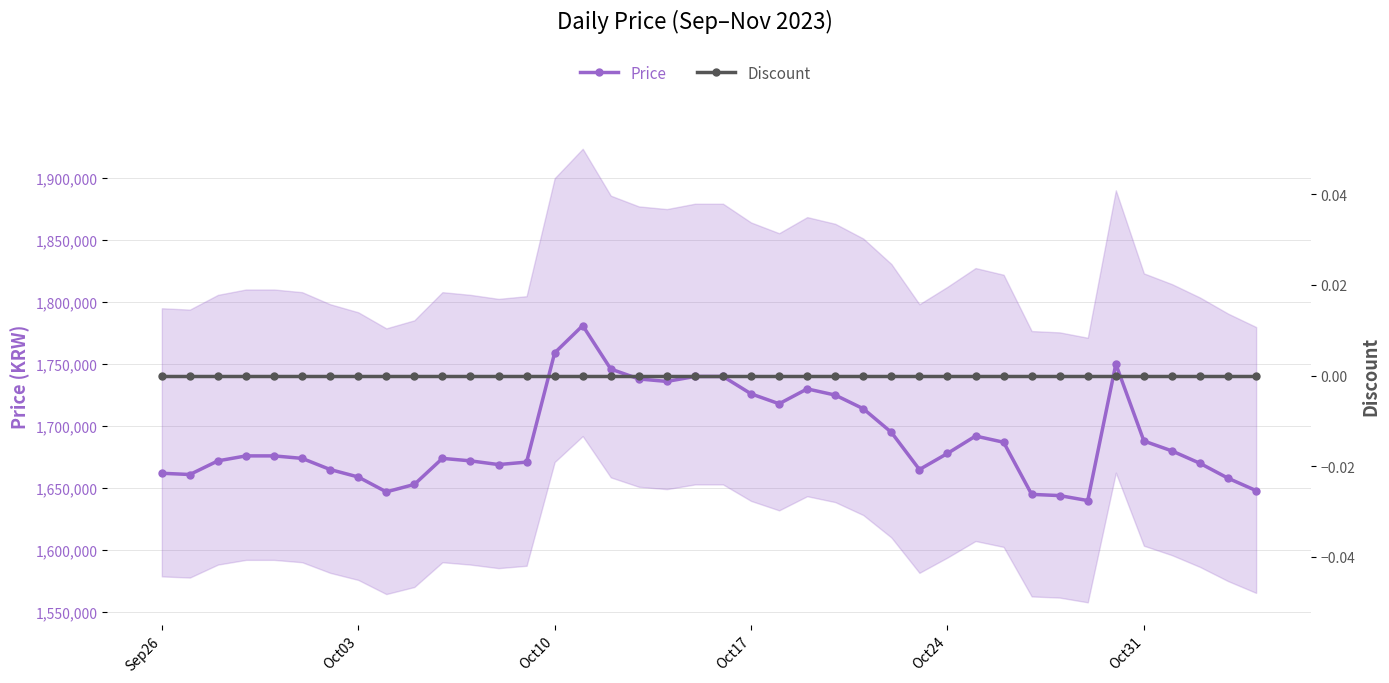

Reading left to right, what are all the values shown in this chart?

Price: 1662000	1661000	1672000	1676000	1676000	1674000	1665000	1659000	1647000	1653000	1674000	1672000	1669000	1671000	1759000	1781000	1746000	1738000	1736000	1740000	1740000	1726000	1718000	1730000	1725000	1714000	1695000	1665000	1678000	1692000	1687000	1645000	1644000	1640000	1750000	1688000	1680000	1670000	1658000	1648000
Discount: 0	0	0	0	0	0	0	0	0	0	0	0	0	0	0	0	0	0	0	0	0	0	0	0	0	0	0	0	0	0	0	0	0	0	0	0	0	0	0	0